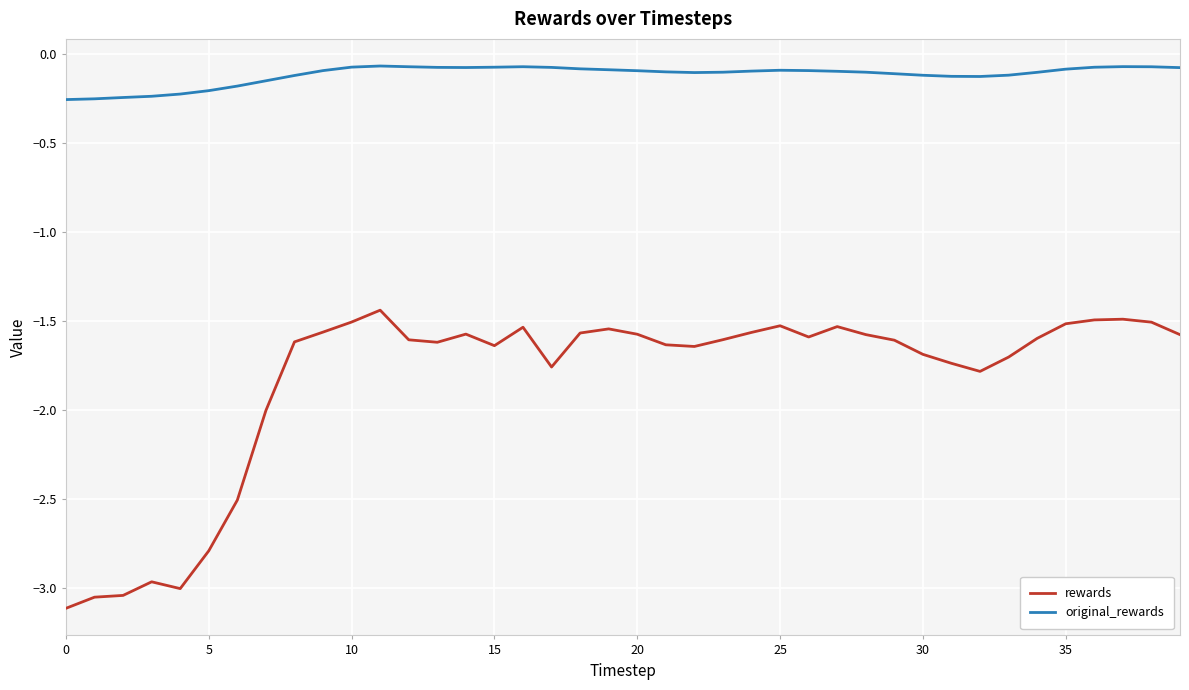

List the series in order of their peak value, lowest first.

rewards, original_rewards